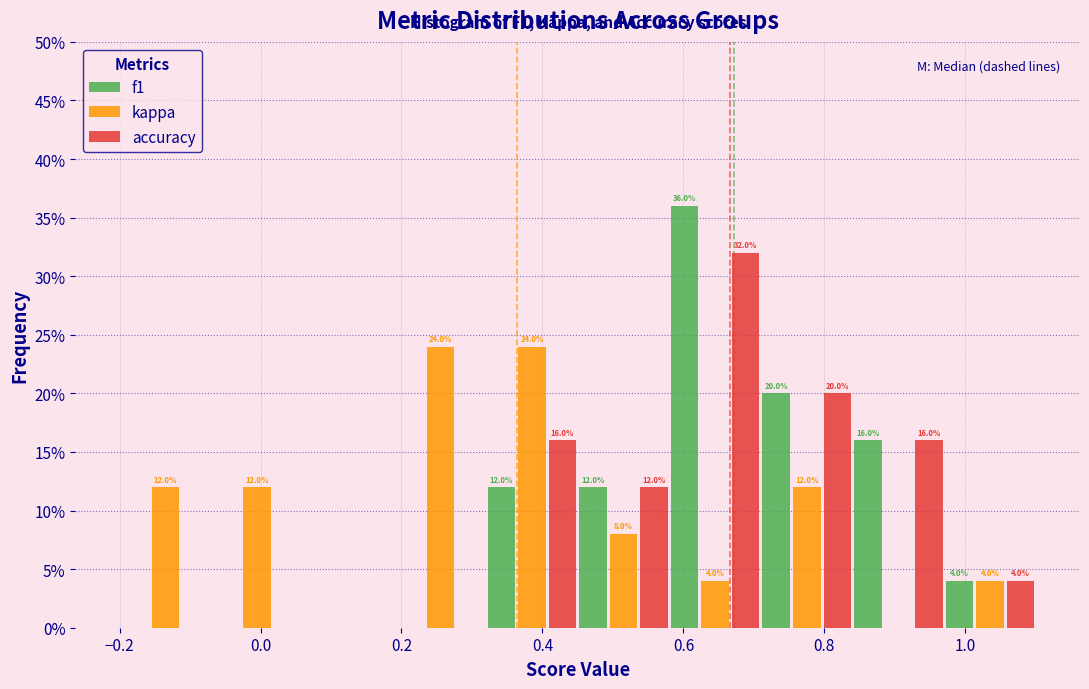

In the f1 series, which range on the x-axis has the tallest bar?

0.58 to 0.71